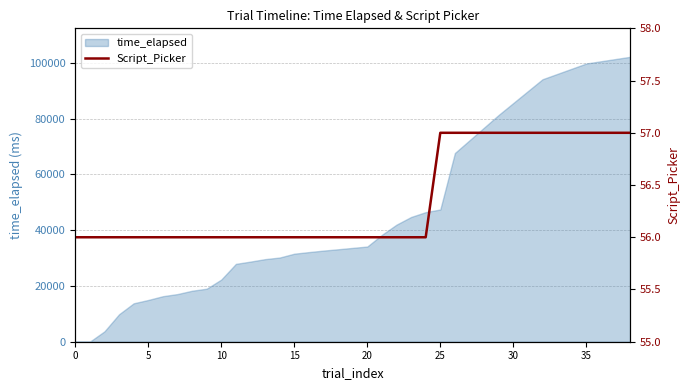

How many lines are shown in the chart?

1